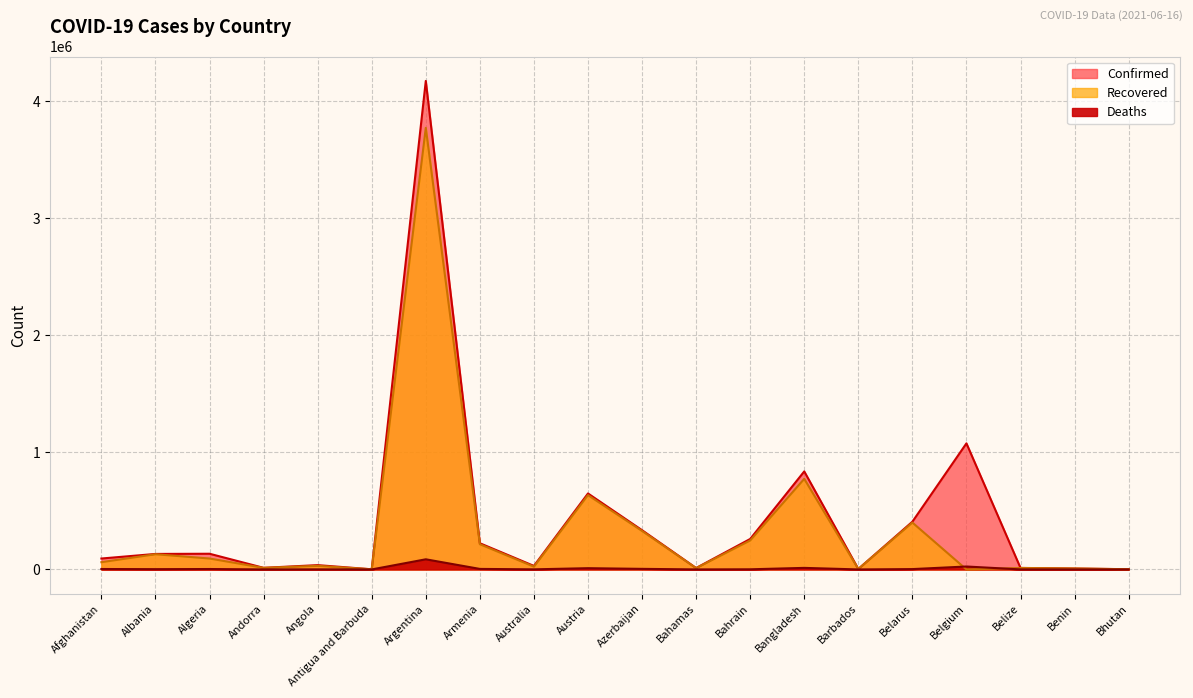

What is the maximum value for Deaths?

86615